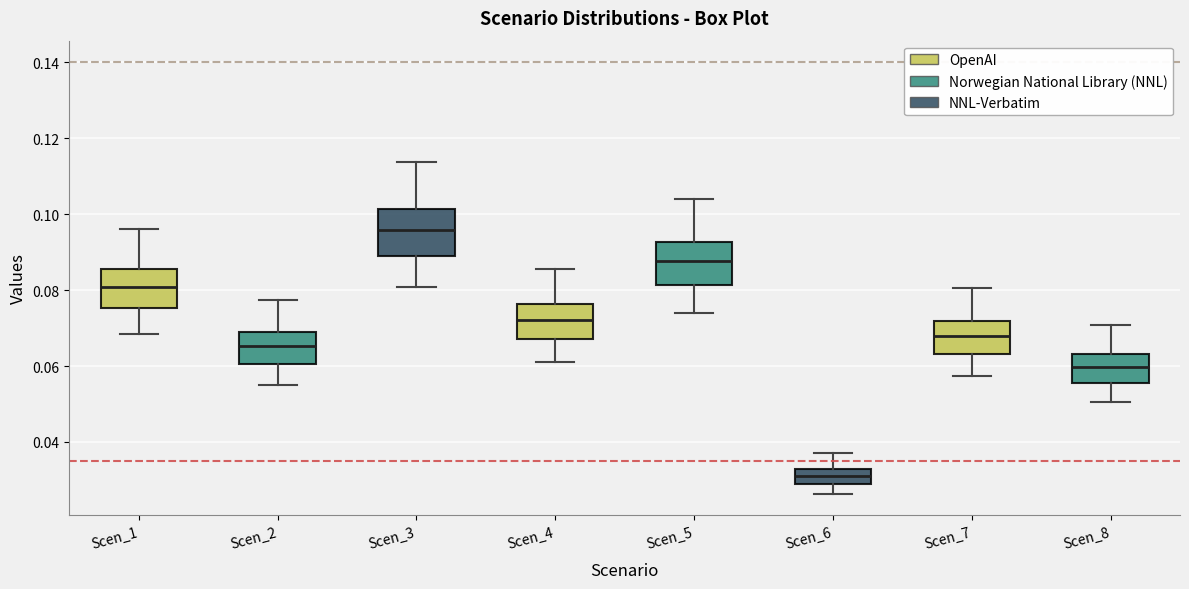

Reading left to right, transcribe this box plot: for each box, give where its median line is, the range the box spans, and where its two whiskers end, as read against the y-axis. The values are not printed on the chart, so give them approximately, as read against the axis.

Scen_1: median 0.080, box 0.076 to 0.086, whiskers 0.068 to 0.096
Scen_2: median 0.066, box 0.060 to 0.068, whiskers 0.056 to 0.078
Scen_3: median 0.096, box 0.090 to 0.102, whiskers 0.080 to 0.114
Scen_4: median 0.072, box 0.068 to 0.076, whiskers 0.060 to 0.086
Scen_5: median 0.088, box 0.082 to 0.092, whiskers 0.074 to 0.104
Scen_6: median 0.032 (inside the box), box 0.028 to 0.032, whiskers 0.026 to 0.036
Scen_7: median 0.068, box 0.064 to 0.072, whiskers 0.058 to 0.080
Scen_8: median 0.060, box 0.056 to 0.064, whiskers 0.050 to 0.070